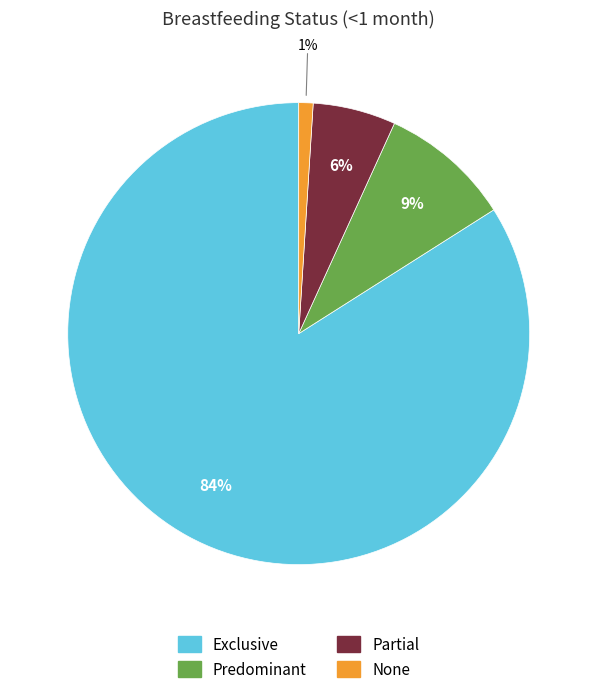

Between None and Predominant, which is larger?

Predominant